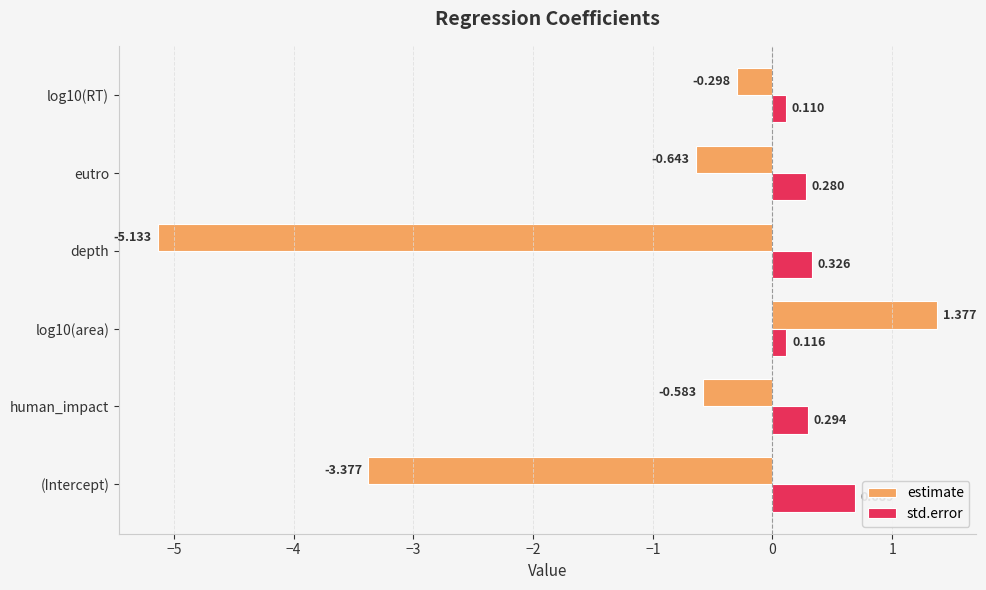

At which category is the sum across all series the highest?

log10(area)